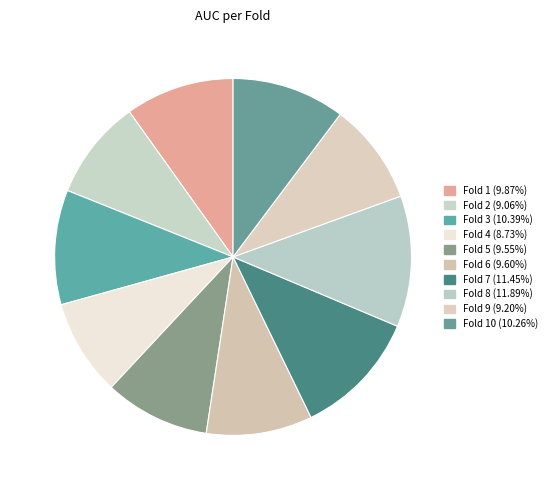

Count the number of slices in the pie.

10